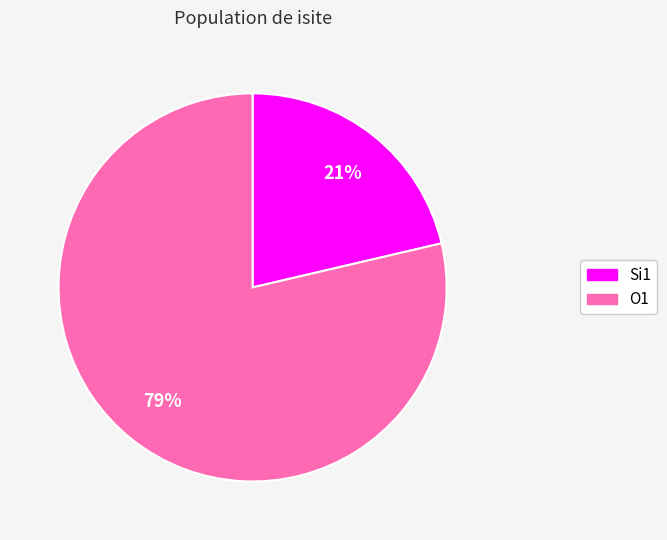

Does any single category account for the majority?

Yes